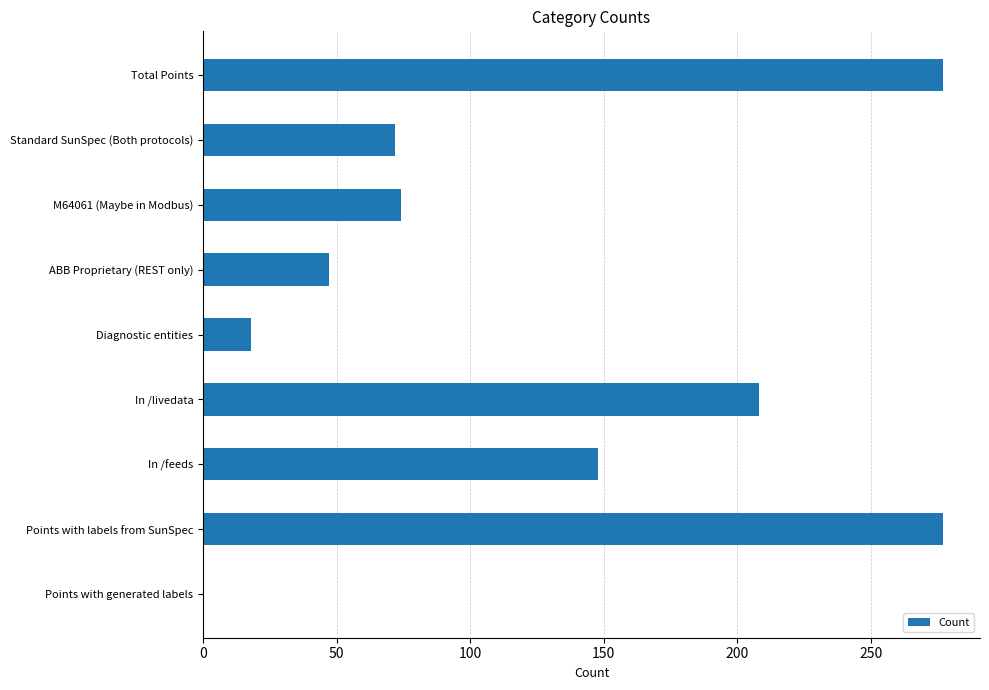

Read the value at Points with labels from SunSpec.

277